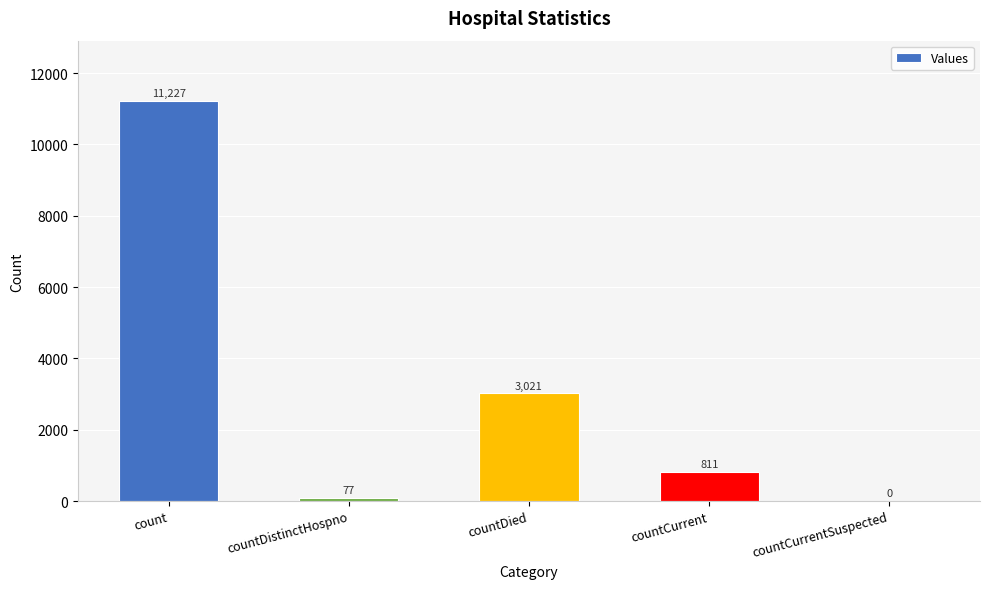

What is the change in value from count to countDied?

-8206